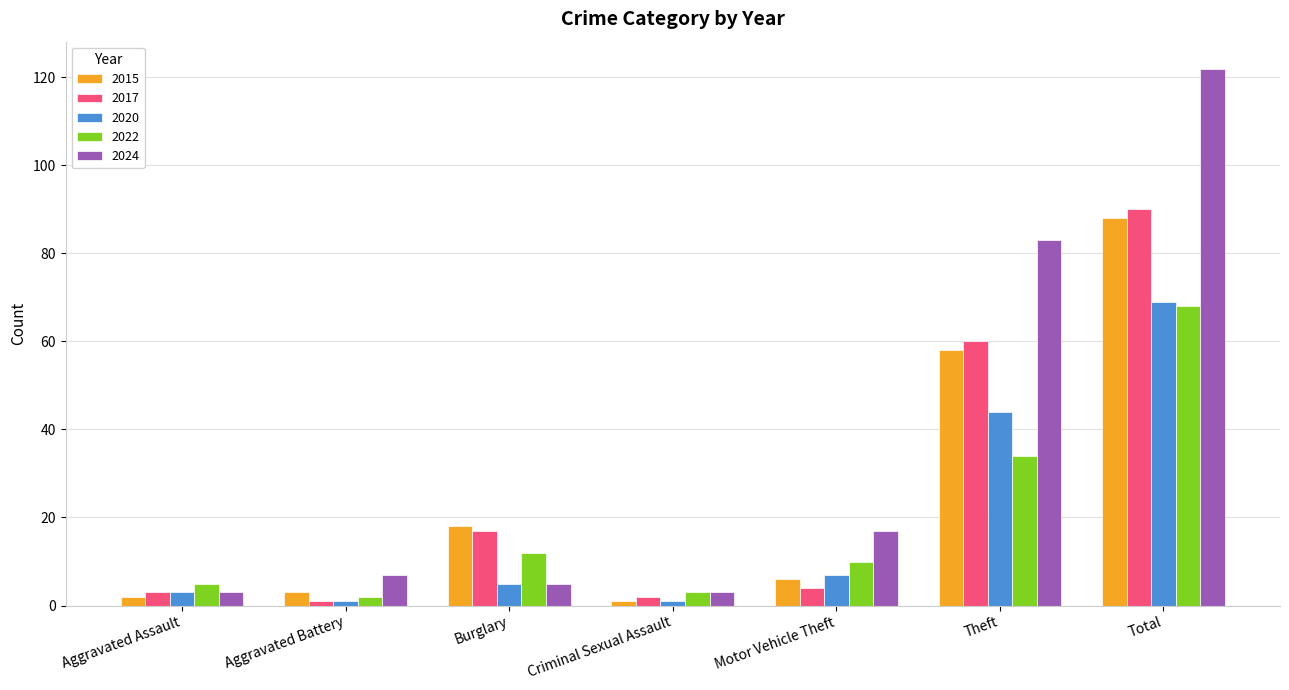

Which series has the largest range (max minus min)?

2024